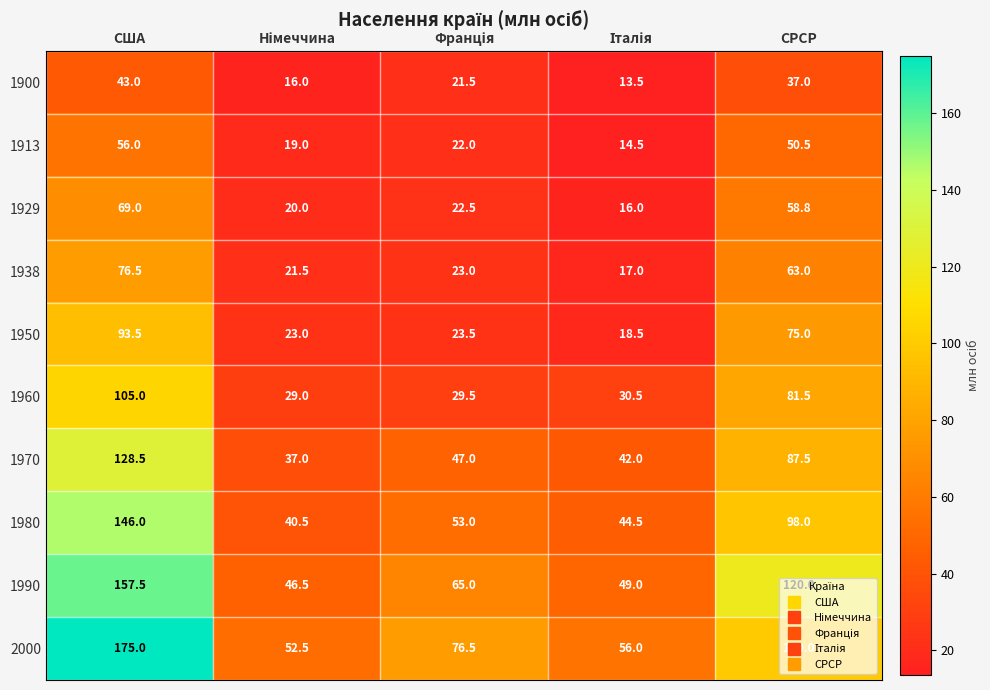

At which category is the sum across all series the highest?

США